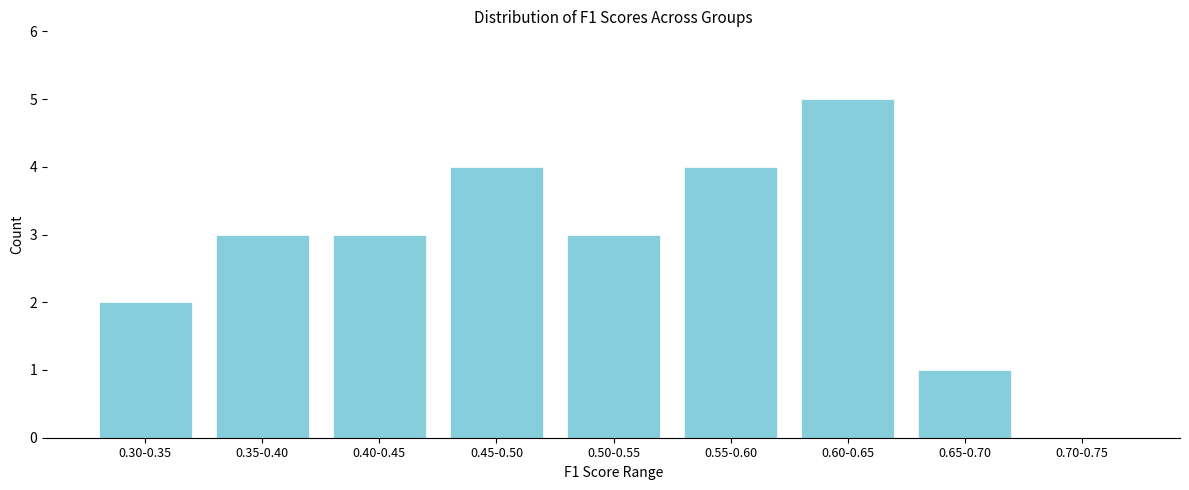

Reading left to right, transcribe all the data shown in this chart.

0.30-0.35=2	0.35-0.40=3	0.40-0.45=3	0.45-0.50=4	0.50-0.55=3	0.55-0.60=4	0.60-0.65=5	0.65-0.70=1	0.70-0.75=0